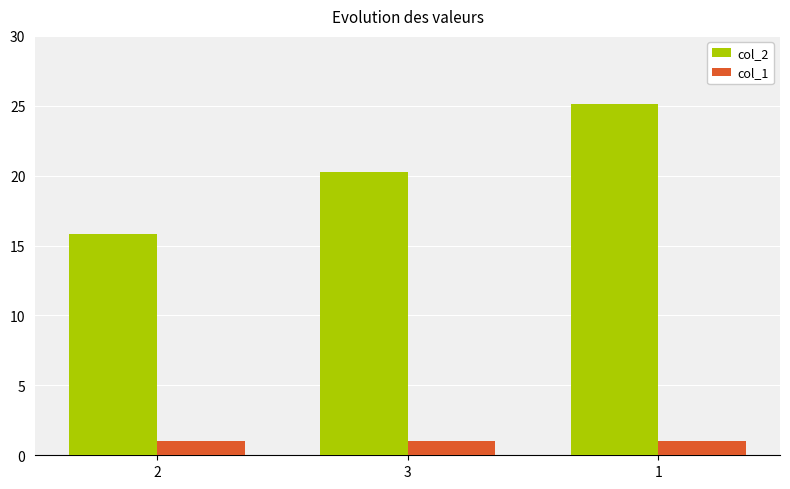

What is the difference between the highest and lowest values at 3?

19.2